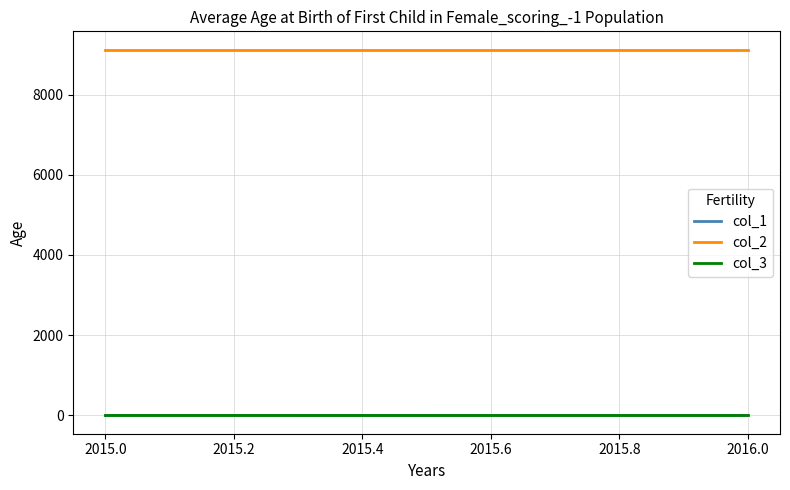

Is this an area chart (filled region under the line)?

No